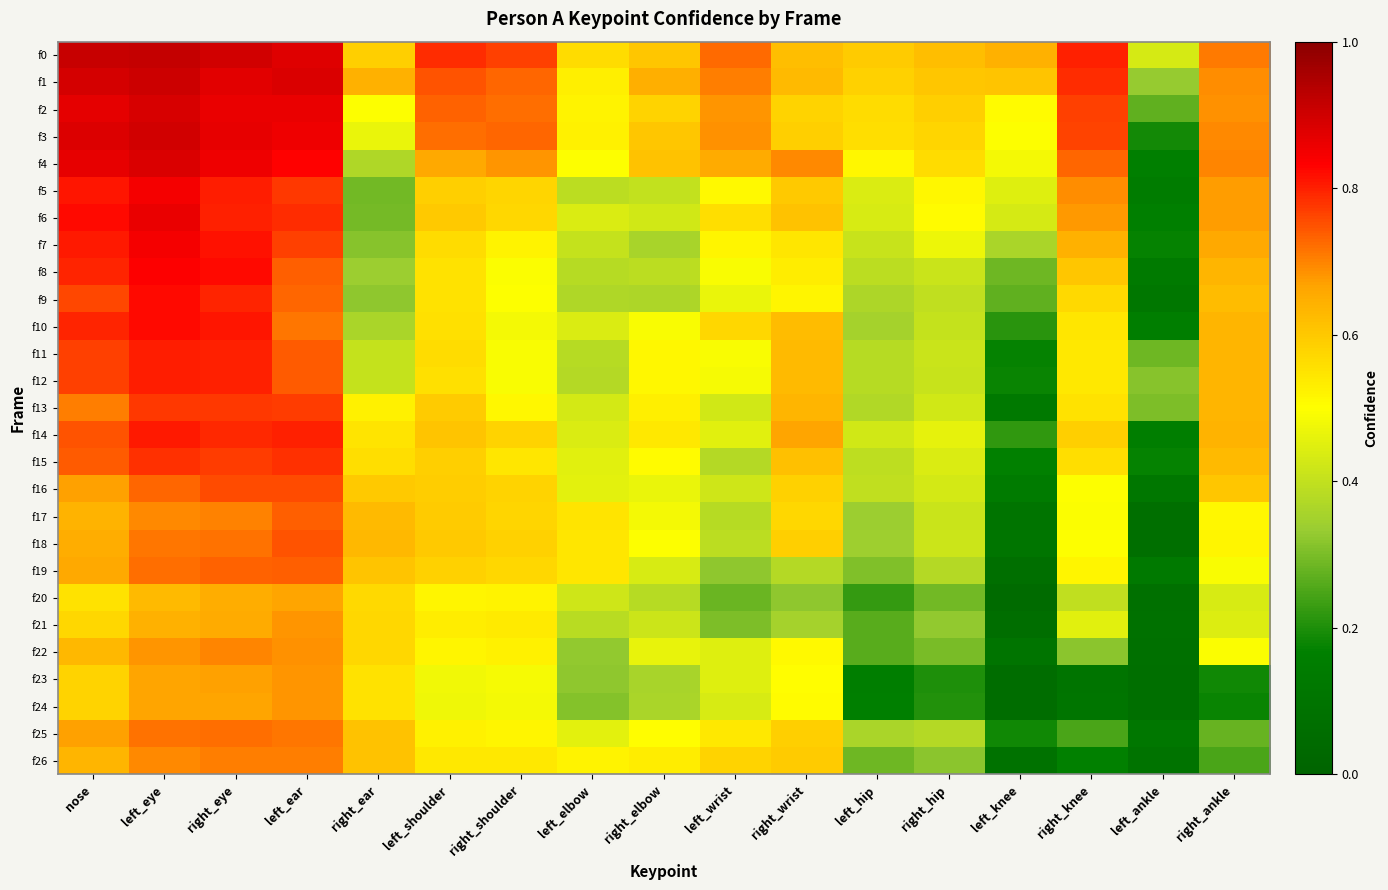

Count the number of categories in the chart.

17